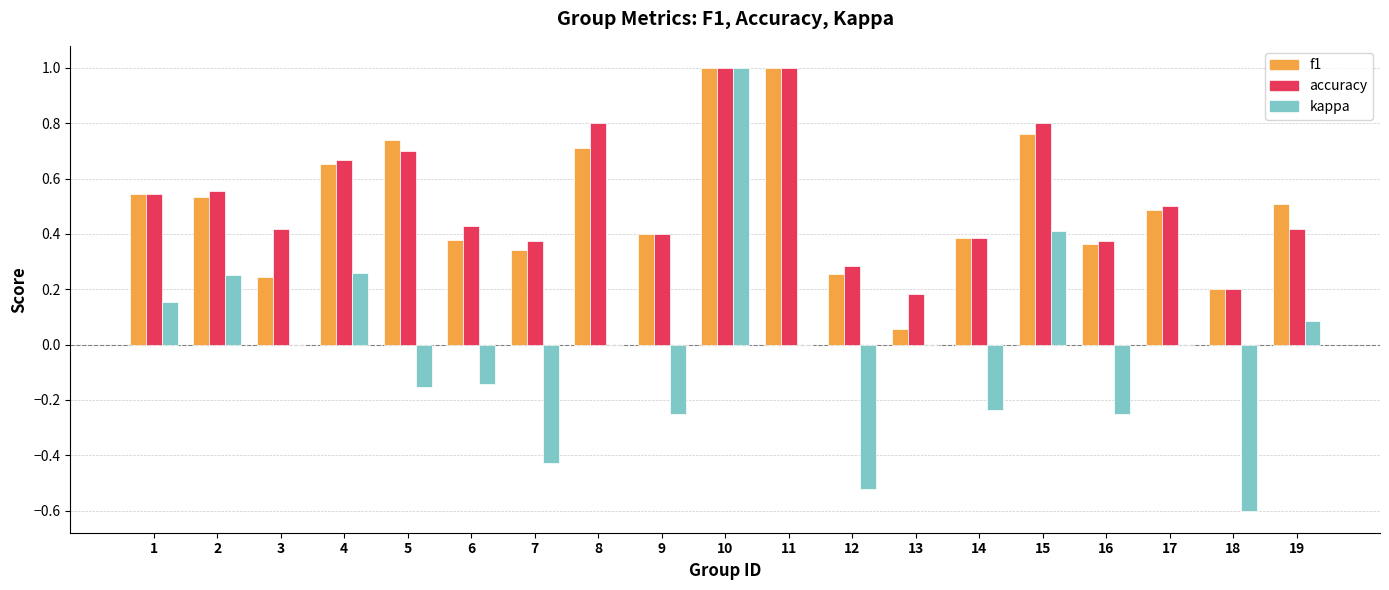

True or false: kappa has a value of -0.5 at 11.

False